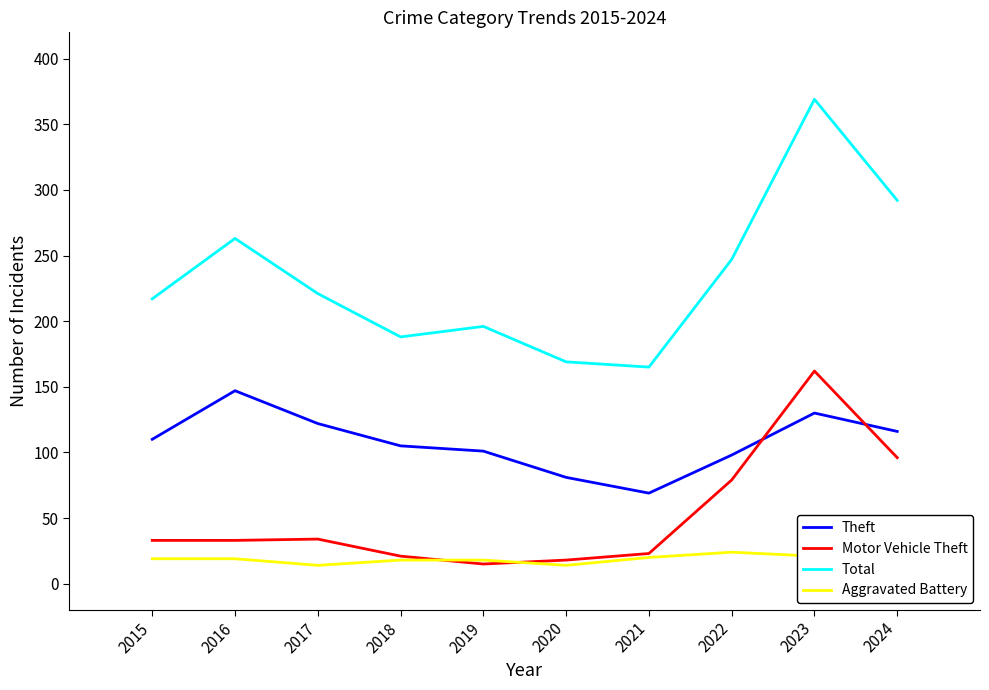

How many lines are shown in the chart?

4